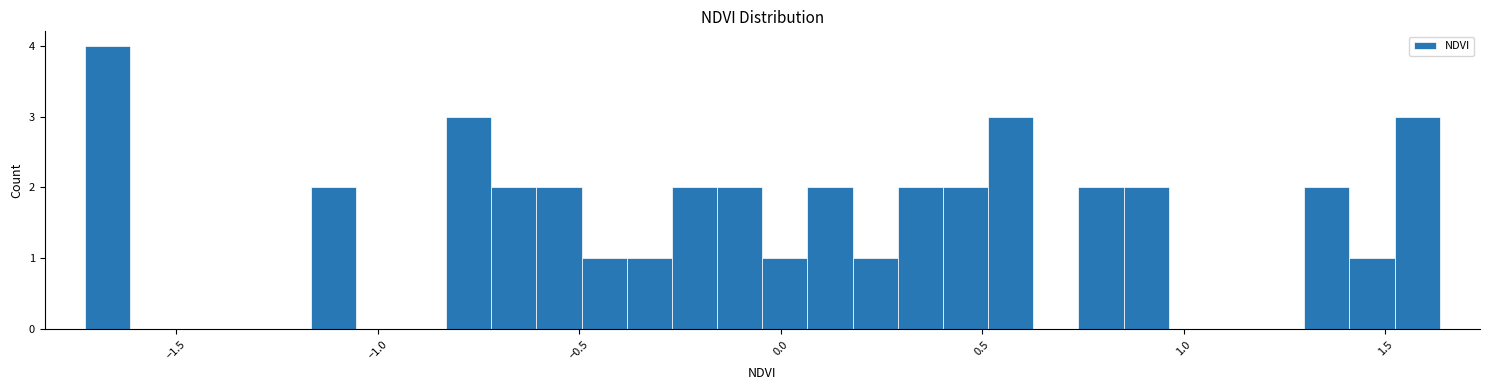

Read against the x-axis, roughly where is the centre of the tallest bar?

-1.65